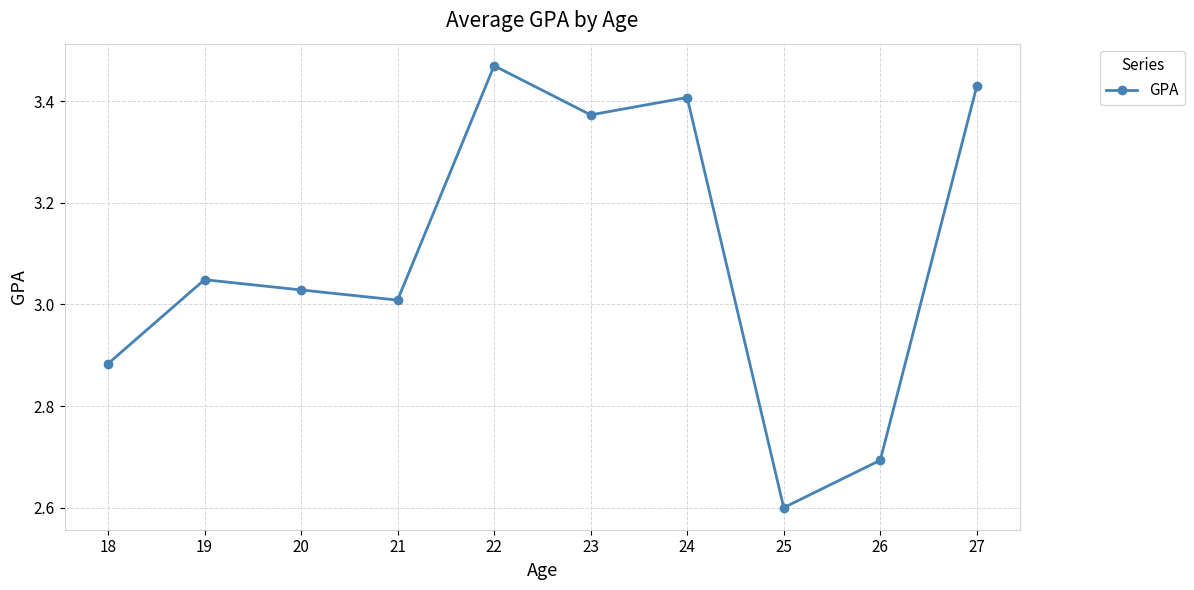

At which category does the data reach its first local valley?

21